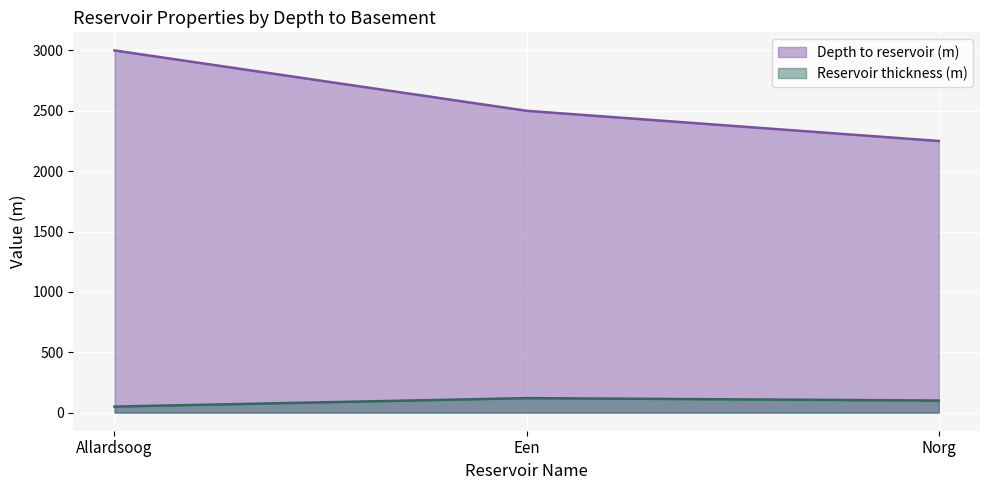

Where does the Depth to reservoir (m) series first go above 2500?

Allardsoog